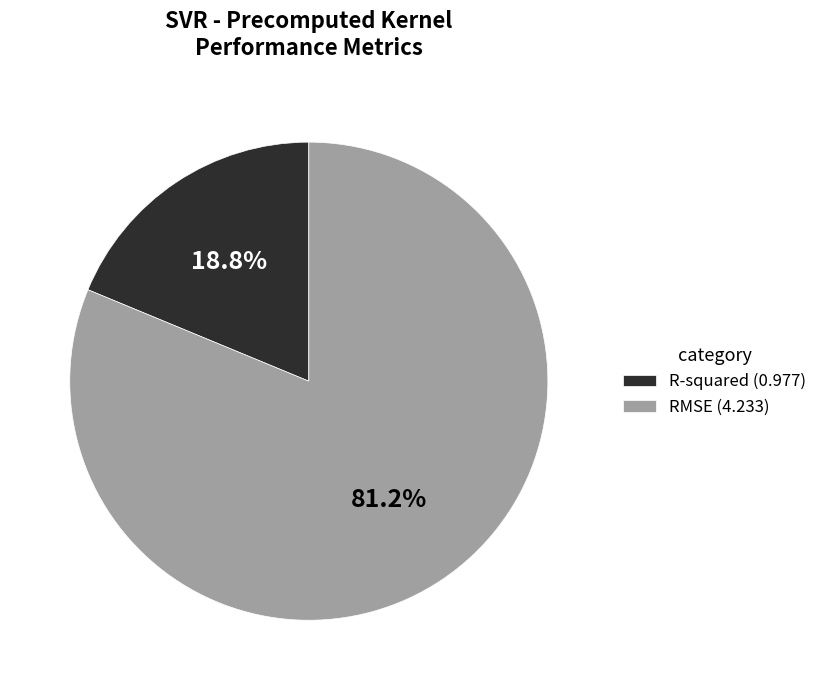

True or false: R-squared accounts for 19% of the total.

True